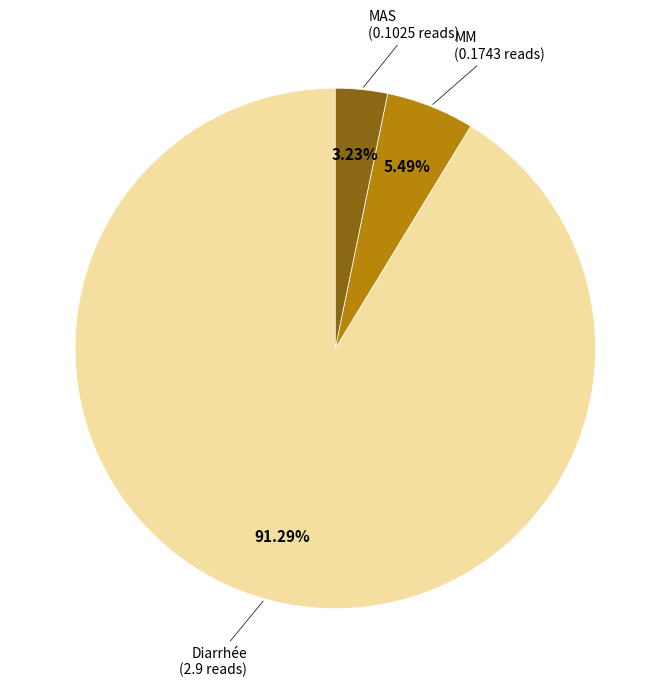

Count the number of slices in the pie.

3